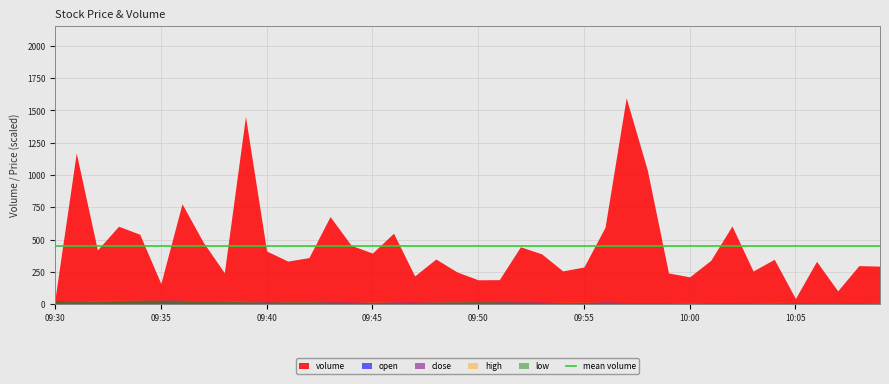

Rank the series by their maximum value, from highest to lowest.

volume, open, close, high, low